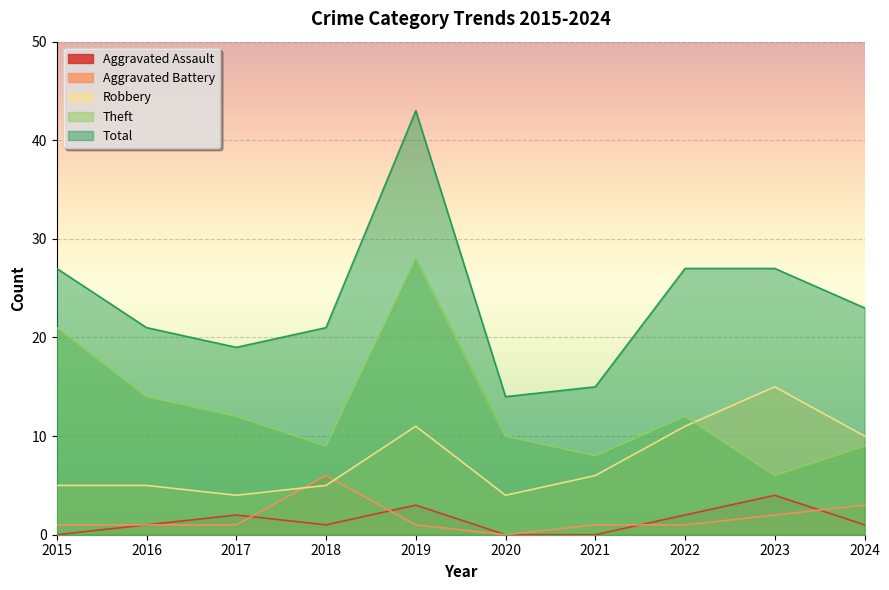

Read the Aggravated Battery value at 2021.

1